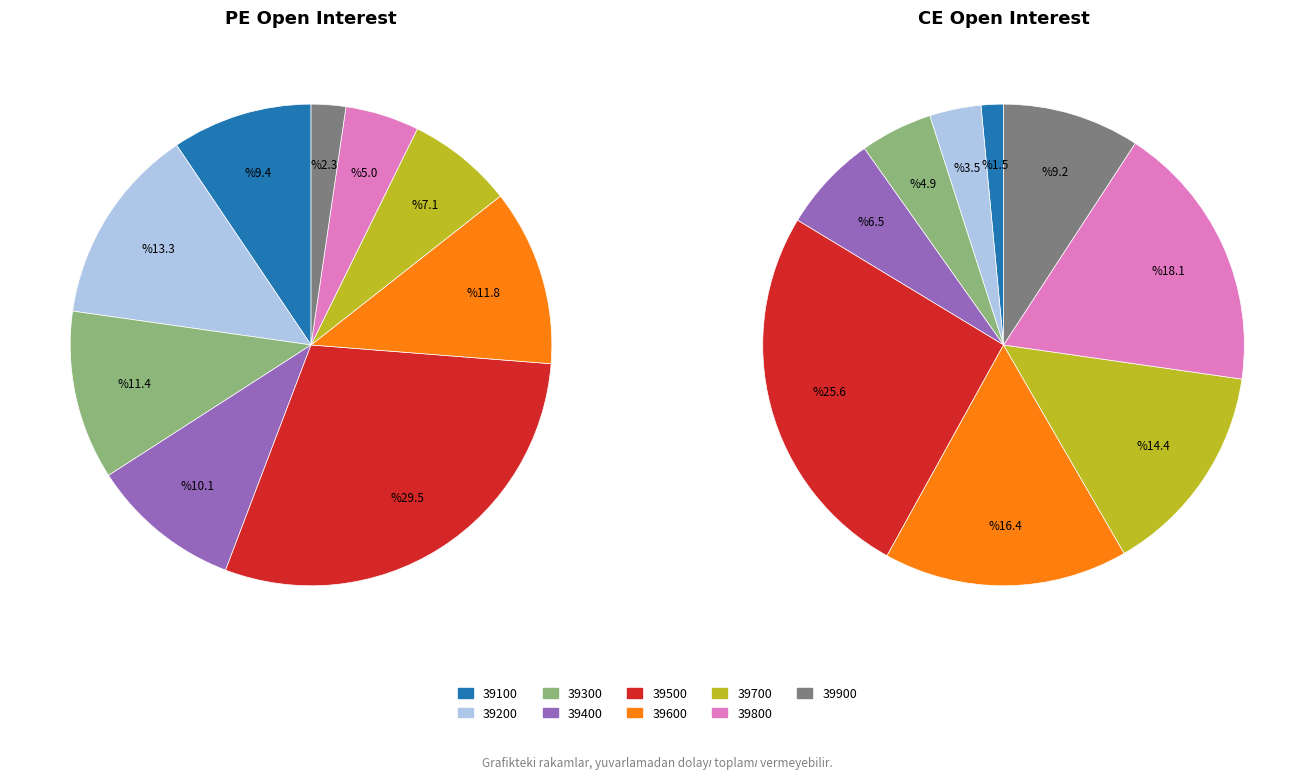

Which series changed the most between 39300 and 39900?

PE.openInterest